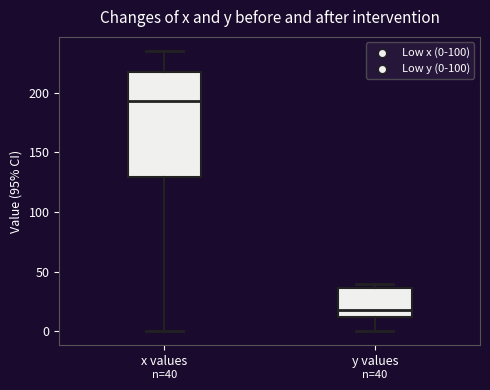

Which box has the lowest median line?

y values